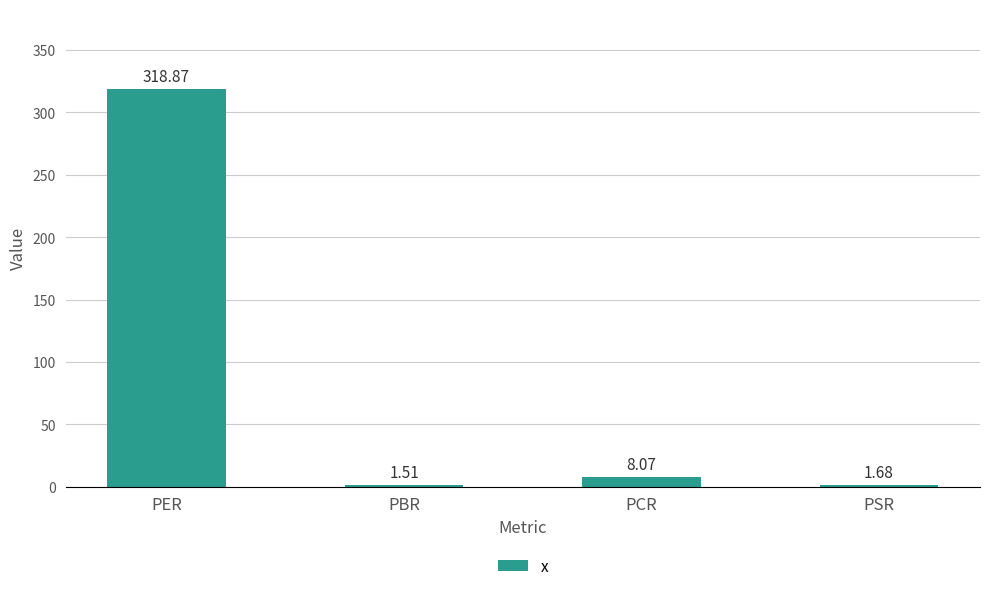

List the labels in order of value, largest first.

PER, PCR, PSR, PBR